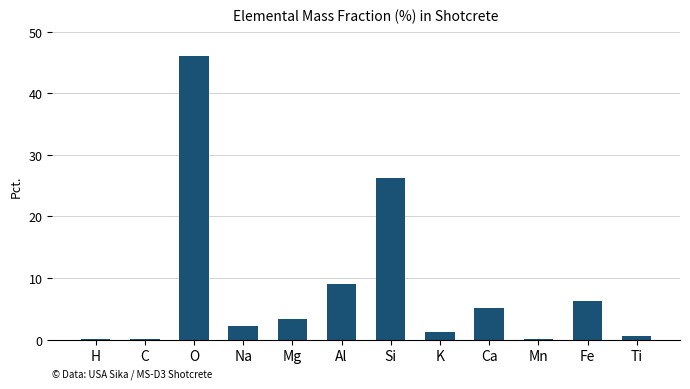

What value does the data have at K?

1.2